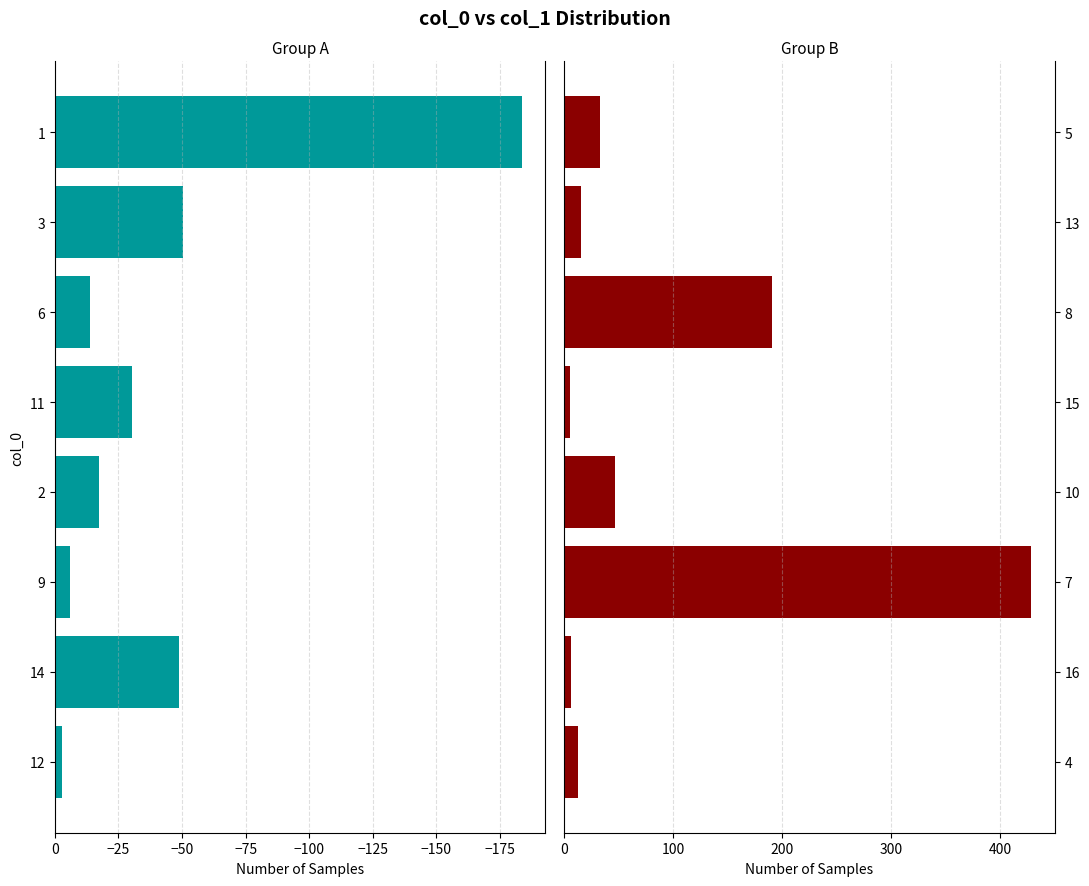

What is the maximum value shown in the chart?

428.7